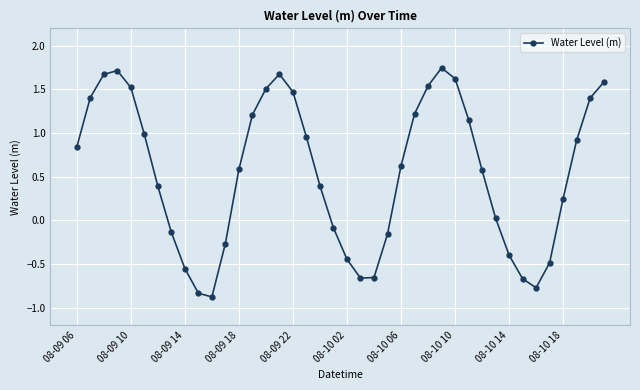

How many points are higher than both their immediate neighbors (excluding endpoints)?

3